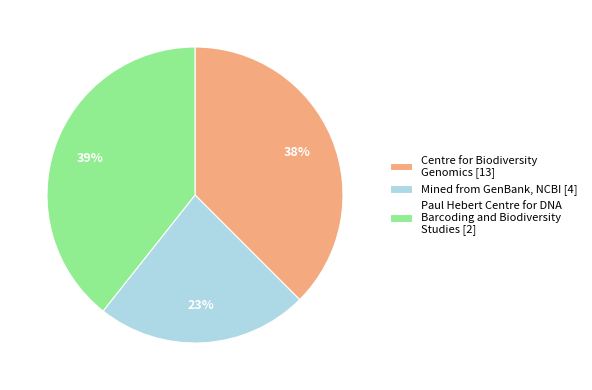

Count the number of slices in the pie.

3